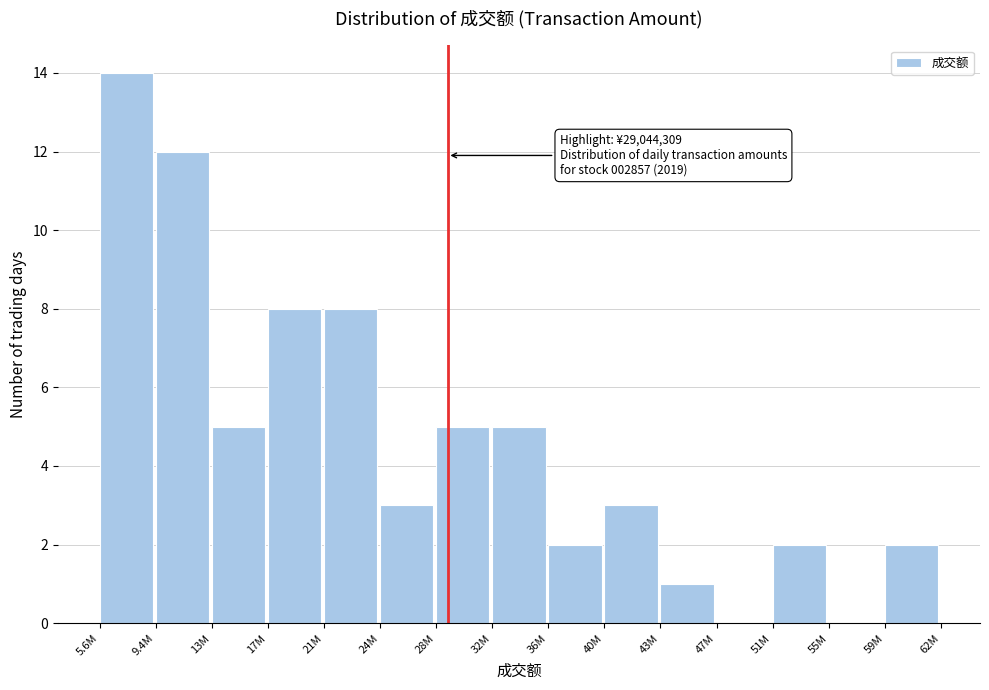

Reading left to right, what are all the values shown in this chart?

5.6M=14	9.4M=12	13M=5	17M=8	21M=8	24M=3	28M=5	32M=5	36M=2	40M=3	43M=1	47M=0	51M=2	55M=0	59M=2